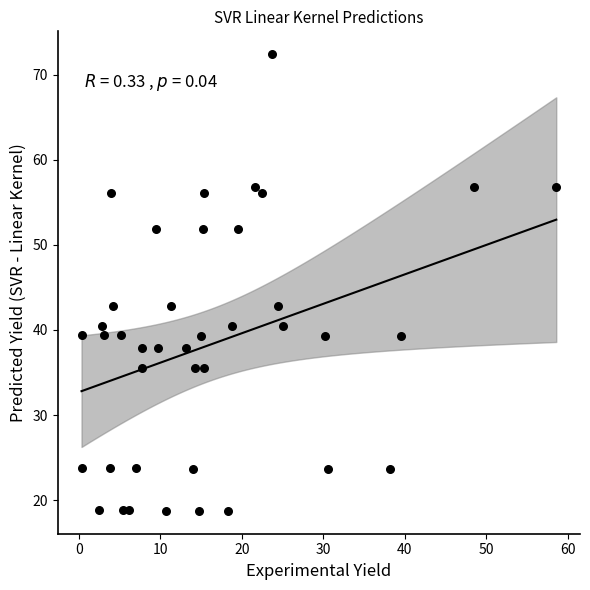

What is the range of X values (max minus min)?

58.3